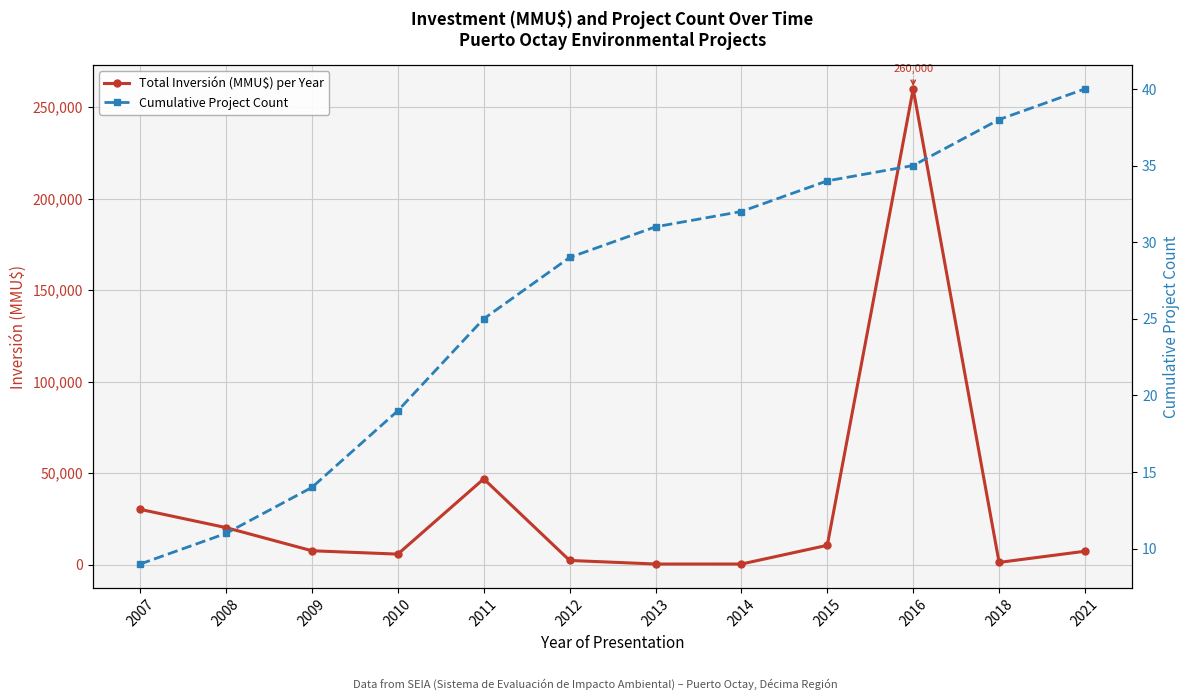

What are all the series names shown in the legend?

Total Inversión (MMU$) per Year, Cumulative Project Count